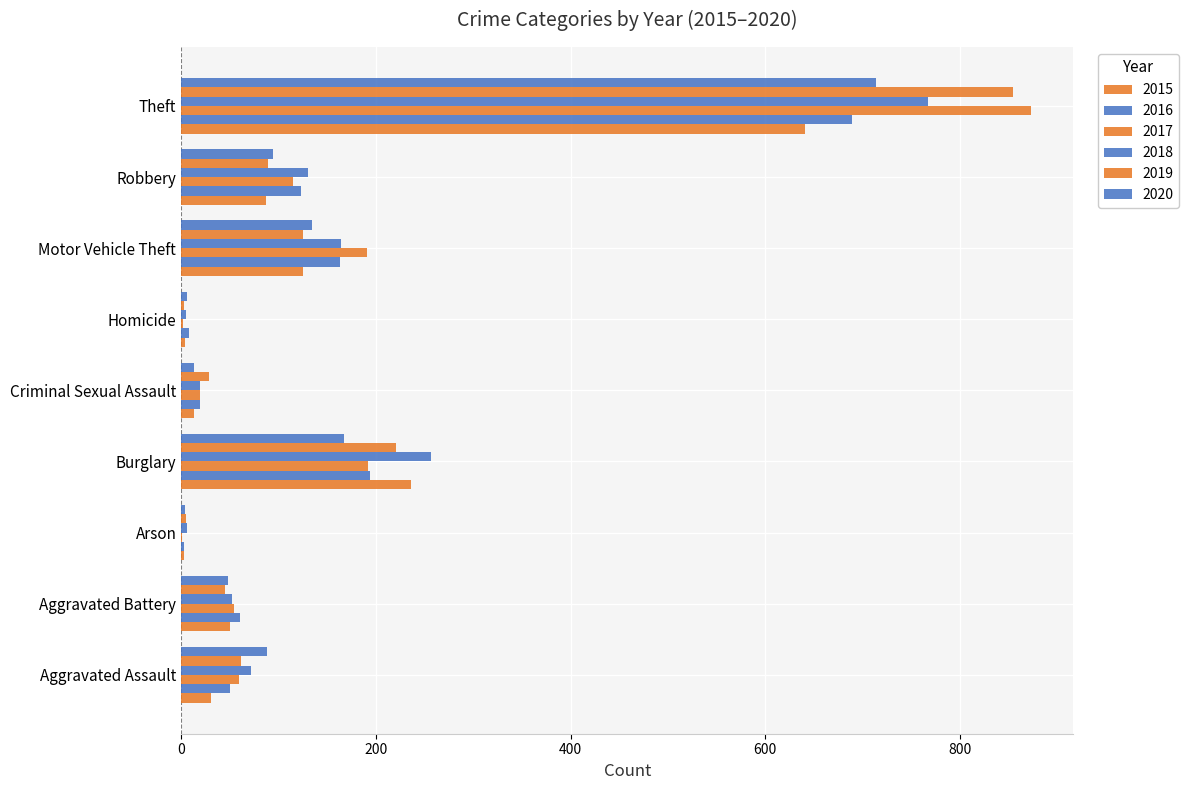

Which series has the widest spread of values?

2017